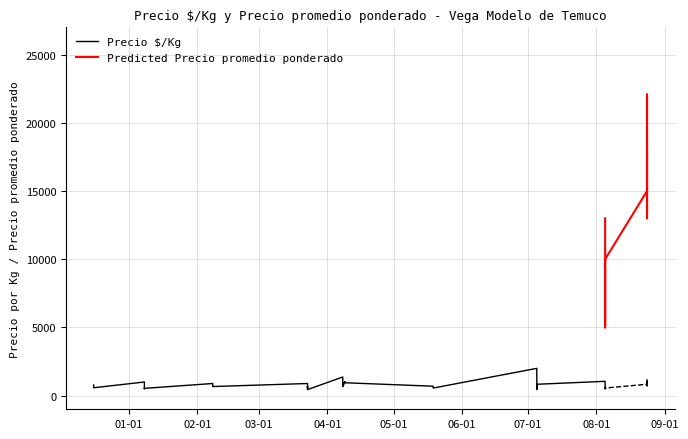

Rank the series by their maximum value, from lowest to highest.

Precio $/Kg, Precio promedio ponderado